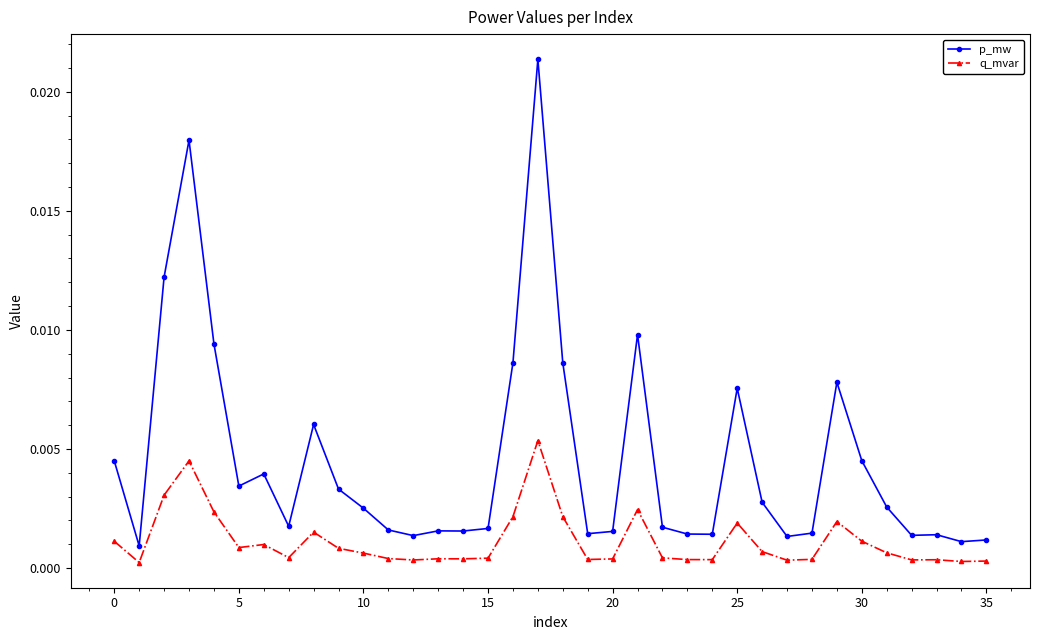

At how many categories does at least one series exceed 0?

36